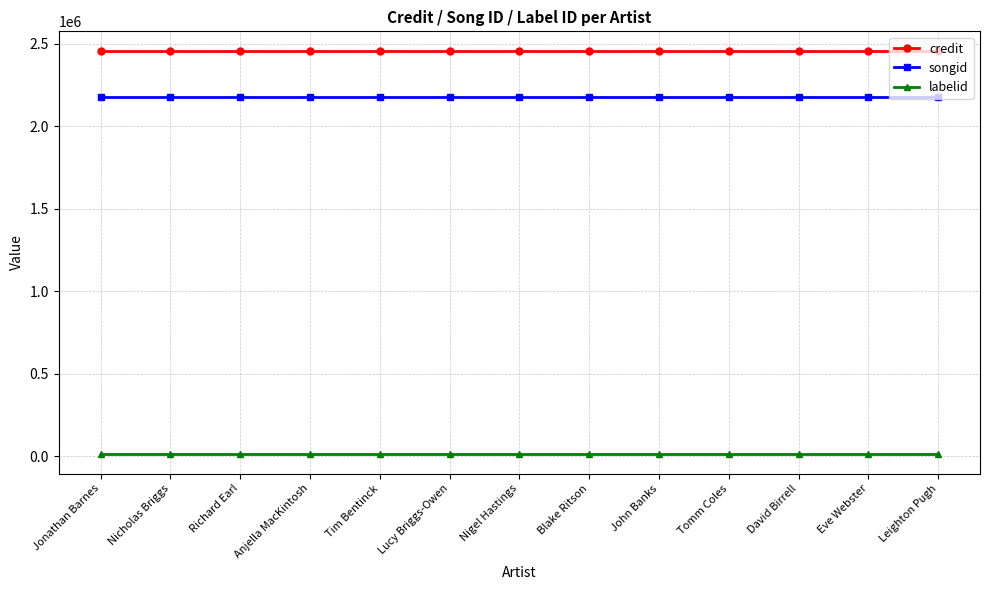

At how many categories does at least one series exceed 665945?

13